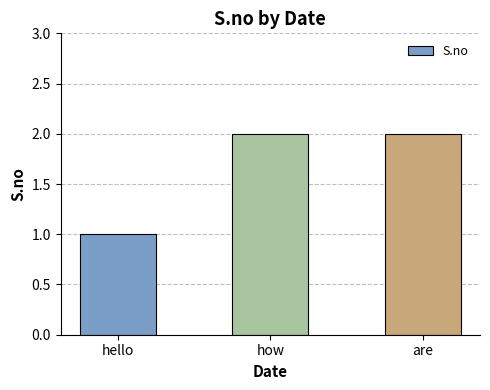

What is the ratio of the value at are to the value at hello?

2.0